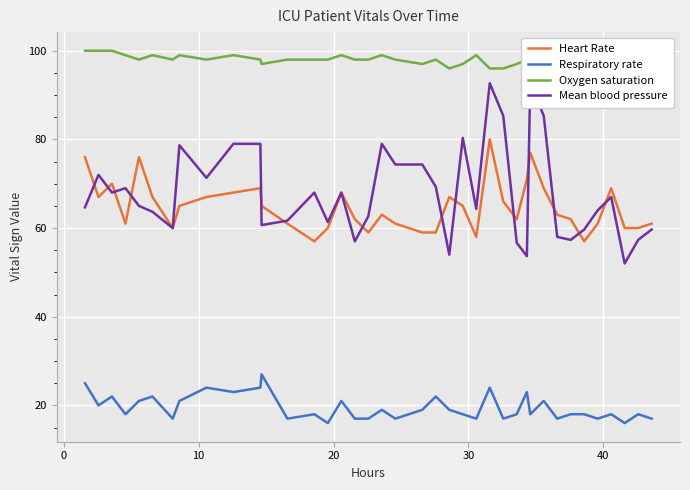

What is the minimum value for Heart Rate?

57